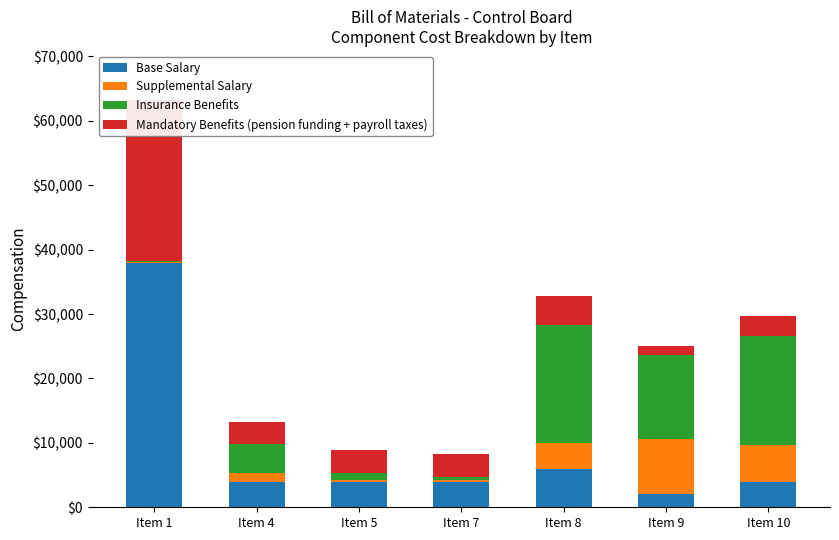

Does the chart contain any negative values?

No